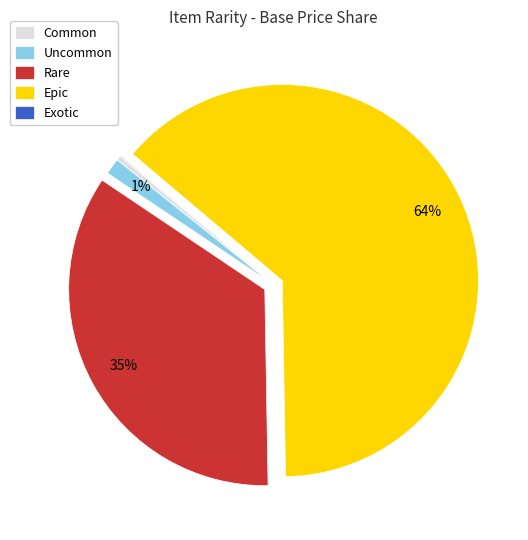

To the nearest percent, what portion does Rare represent?

35%